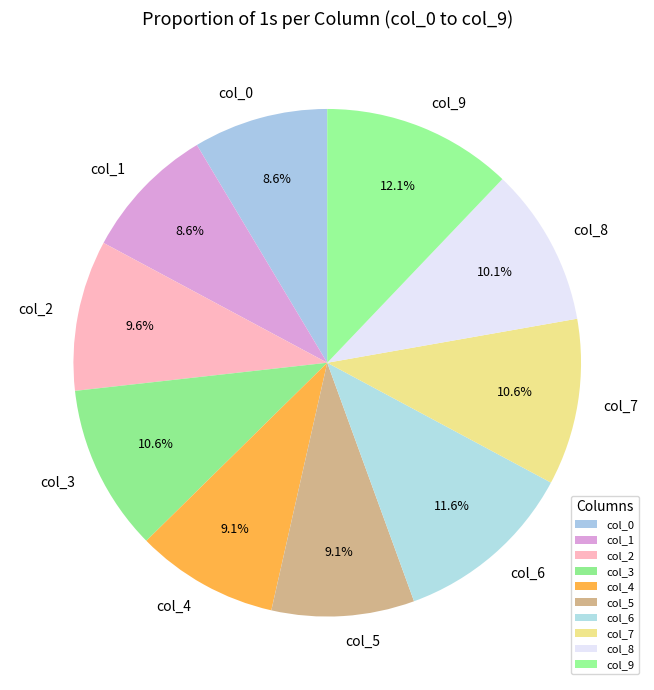

To the nearest percent, what is the average slice percentage?

10%